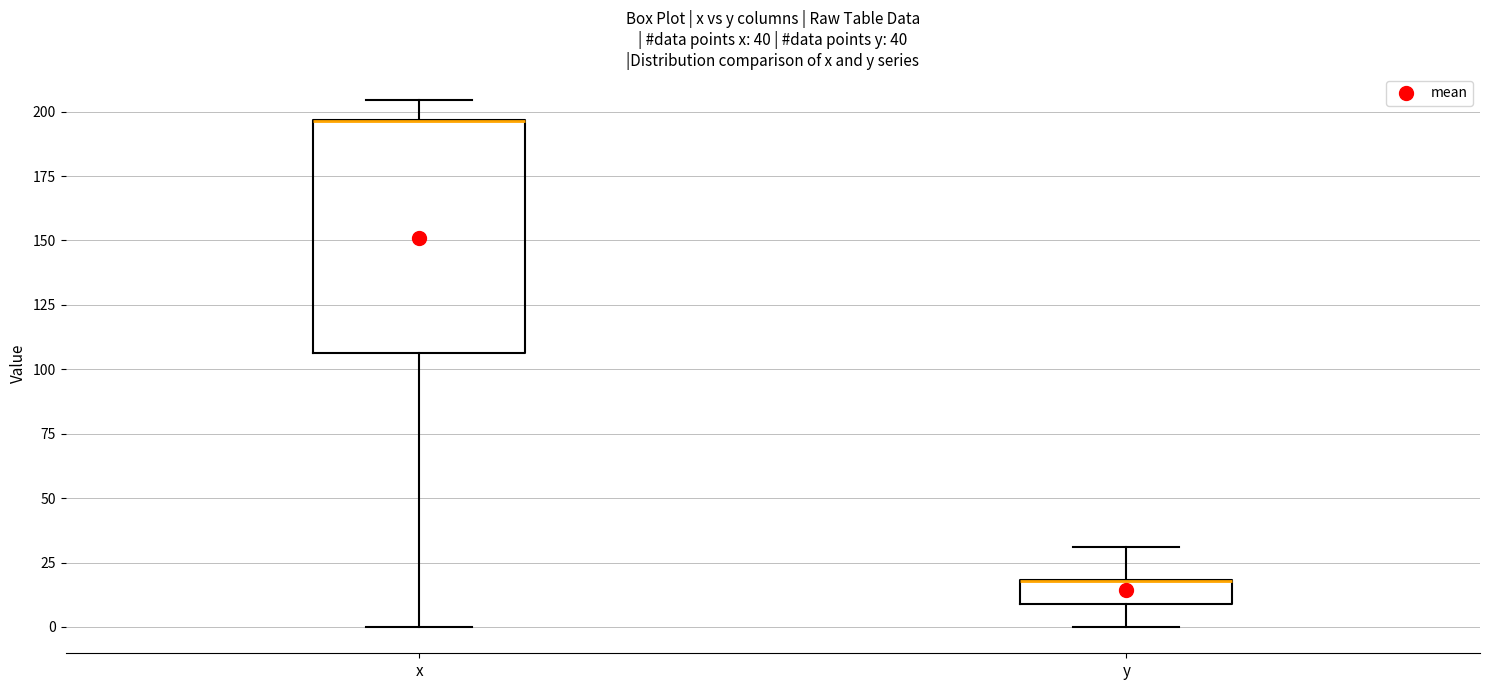

Which box is the tallest, from its lower edge to its upper edge?

x